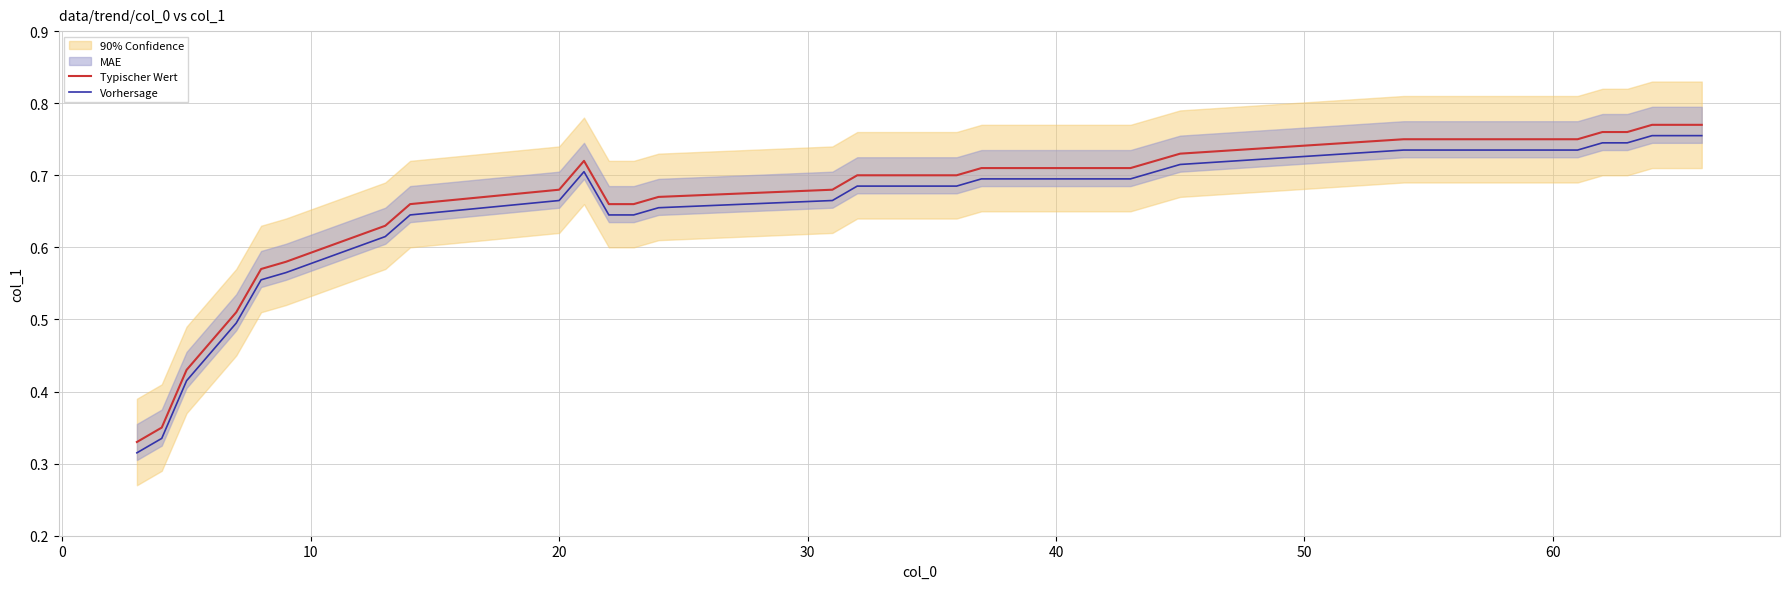

True or false: Vorhersage and Typischer Wert intersect in this chart.

False